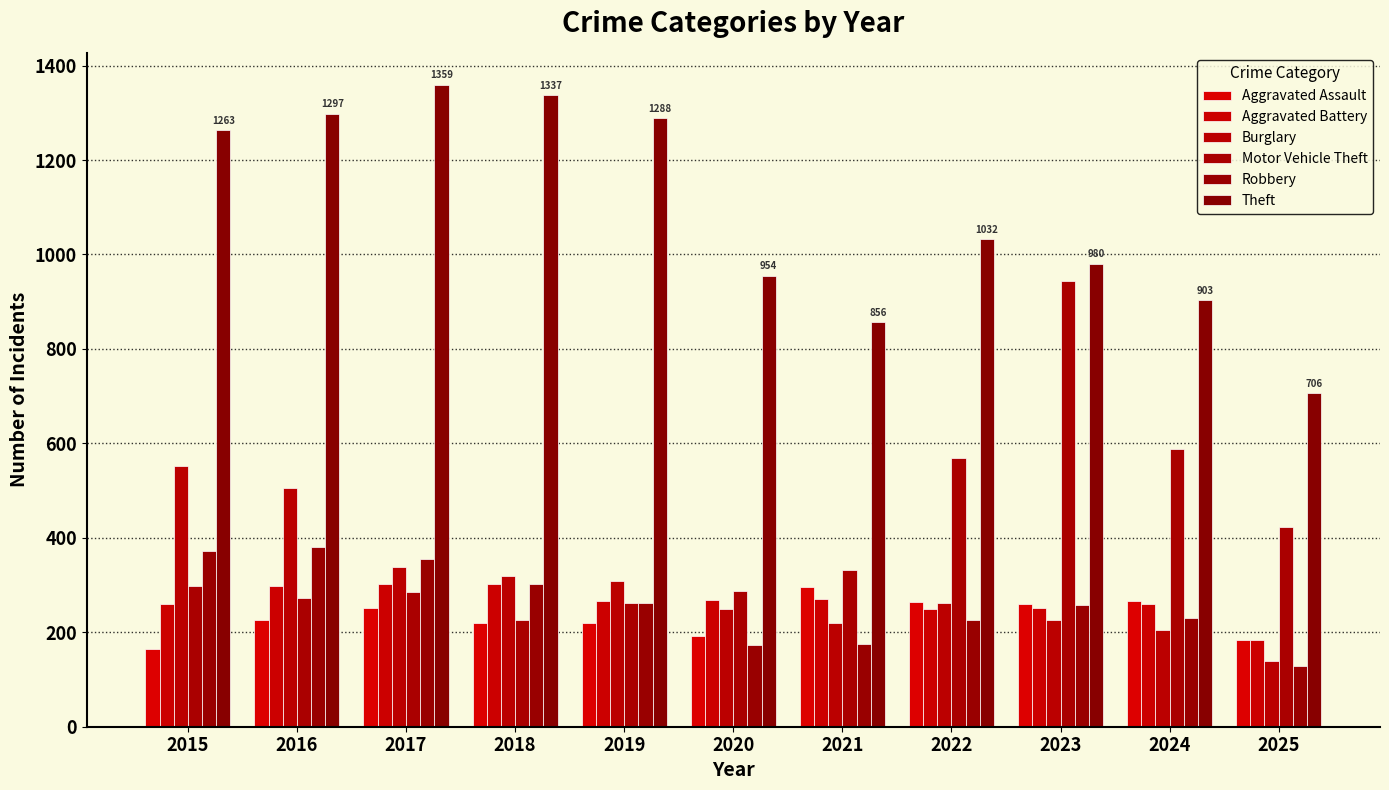

What is the maximum value shown in the chart?

1359